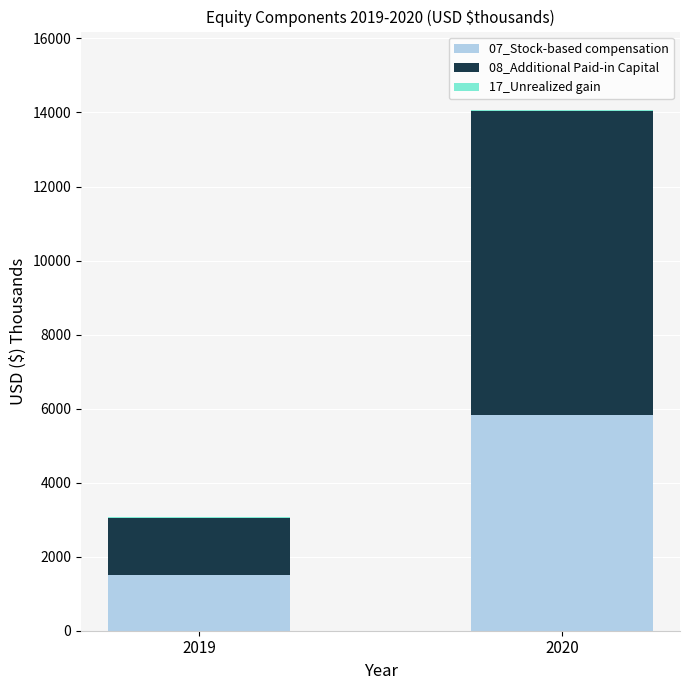

At which category is the sum across all series the highest?

2020